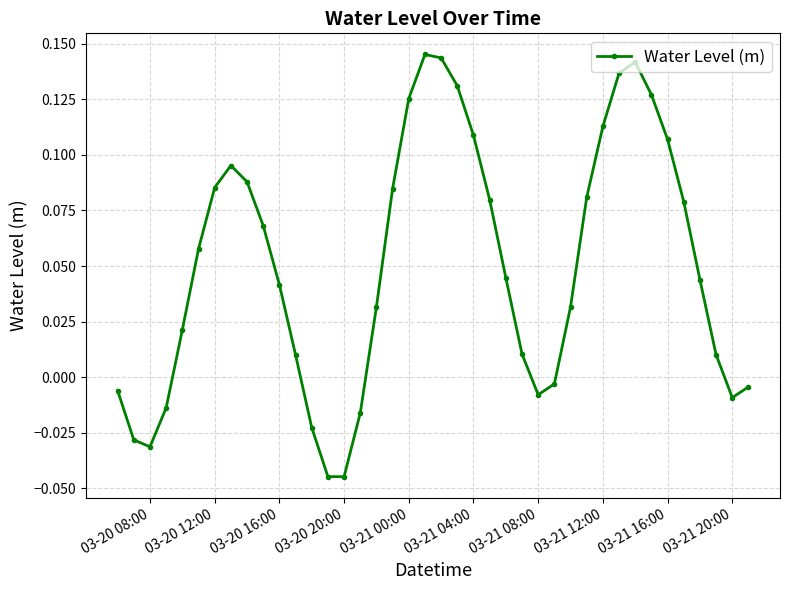

How many data points does each series have?

40